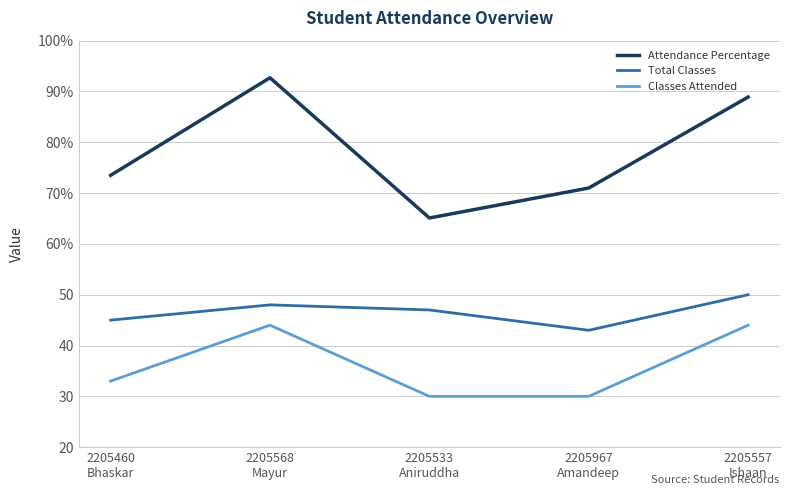

Rank the categories by Attendance Percentage value from highest to lowest.

2205568
Mayur, 2205557
Ishaan, 2205460
Bhaskar, 2205967
Amandeep, 2205533
Aniruddha